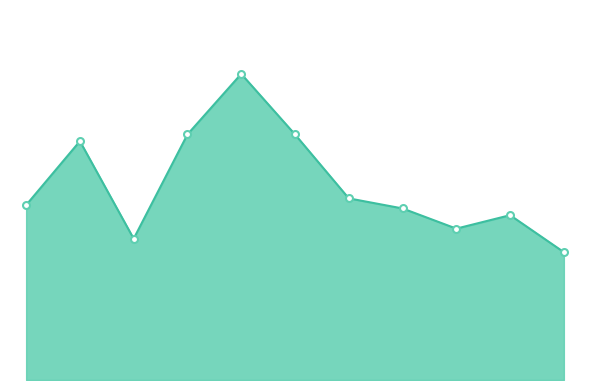

Does the chart have visible grid lines?

No